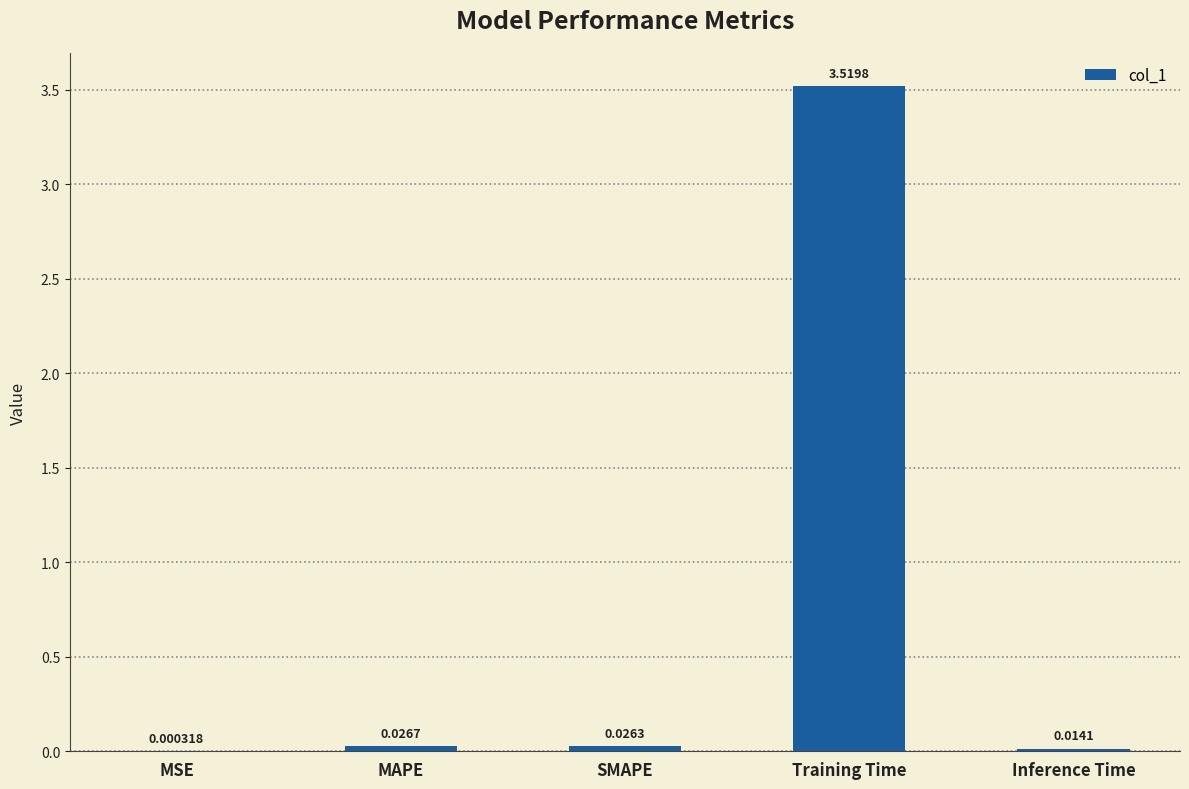

What is the average value?

0.7